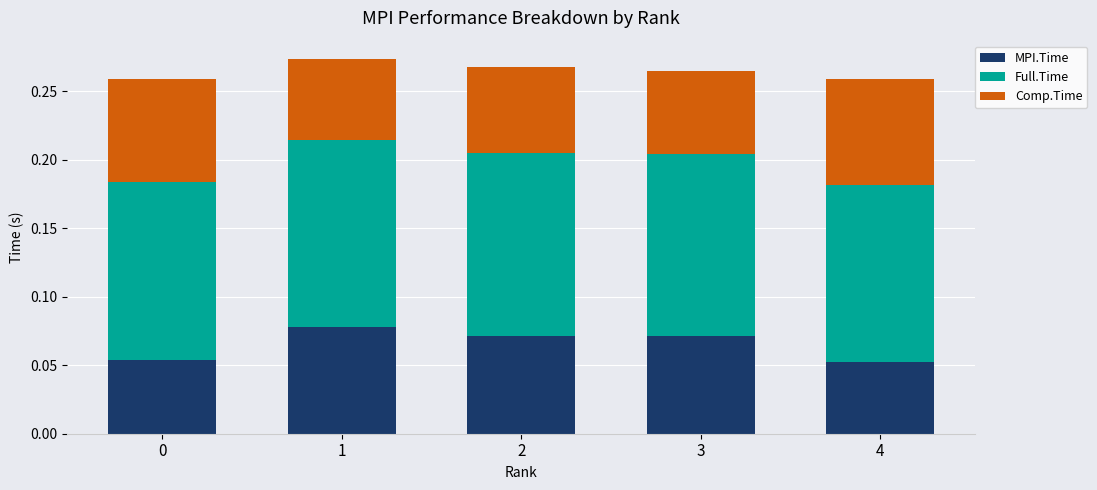

What is the total value across all series at 2?

0.3